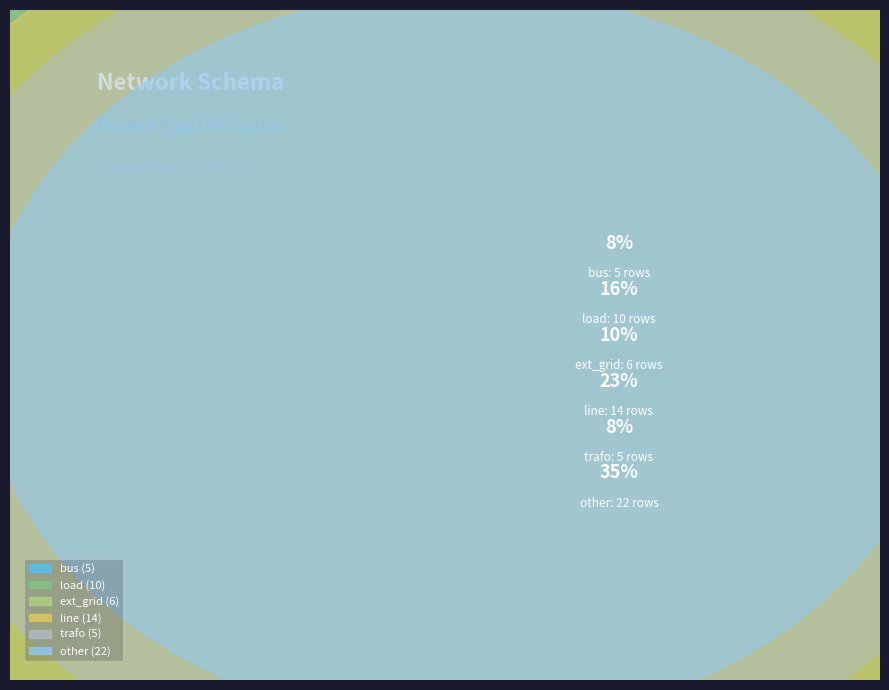

Combined, do ext_grid and load account for over 50%?

No